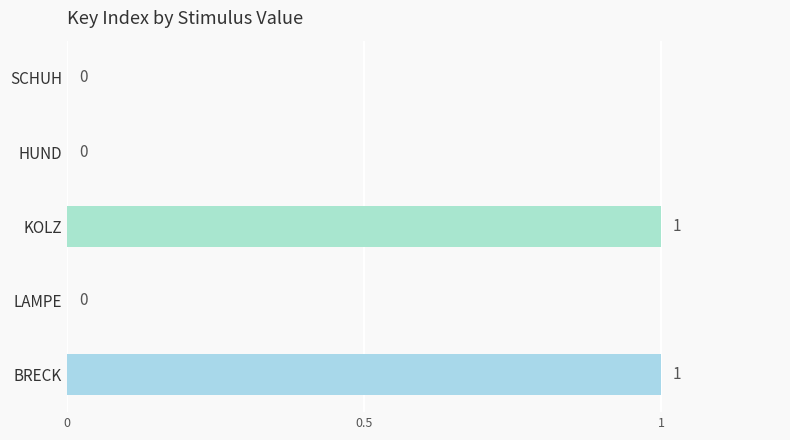

Are the bars horizontal?

Yes